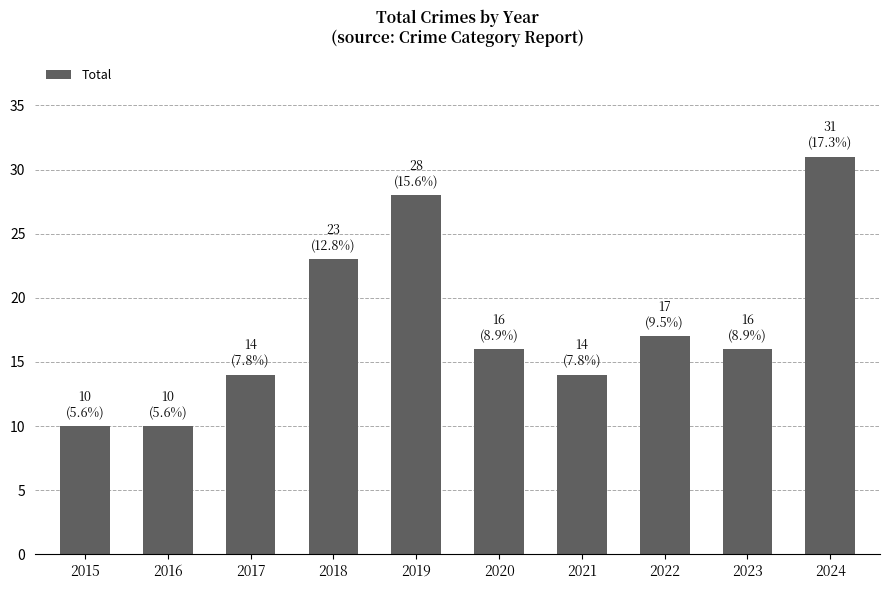

What is the minimum value shown in the chart?

10